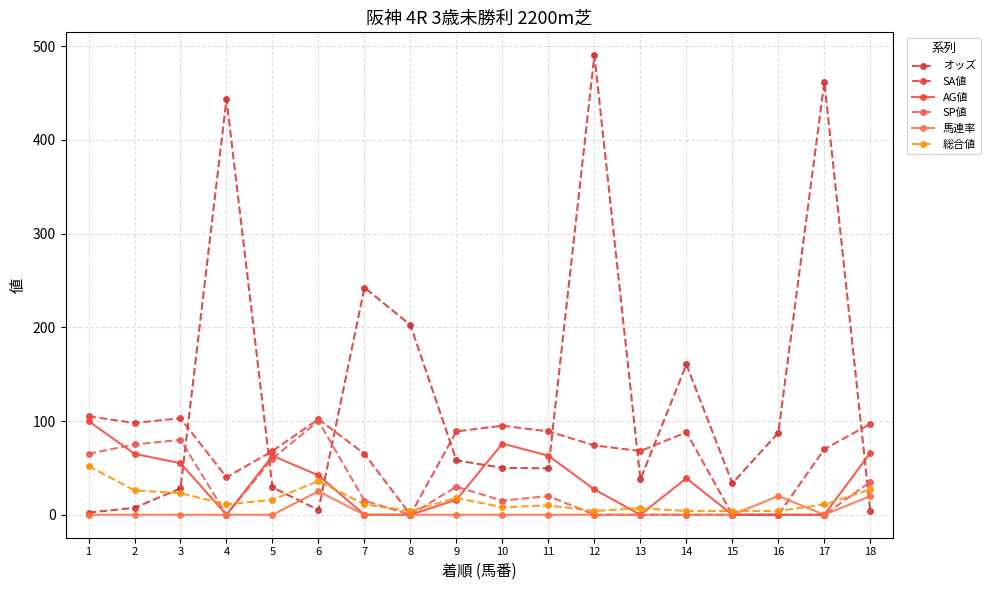

Which category has the lowest value across all series?

8